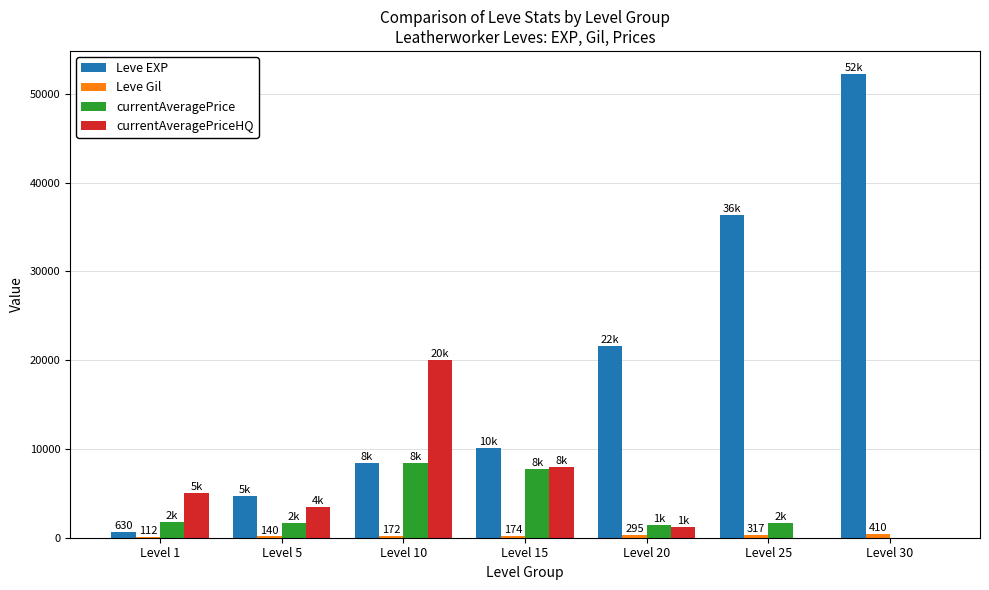

At which category is the sum across all series the highest?

Level 30